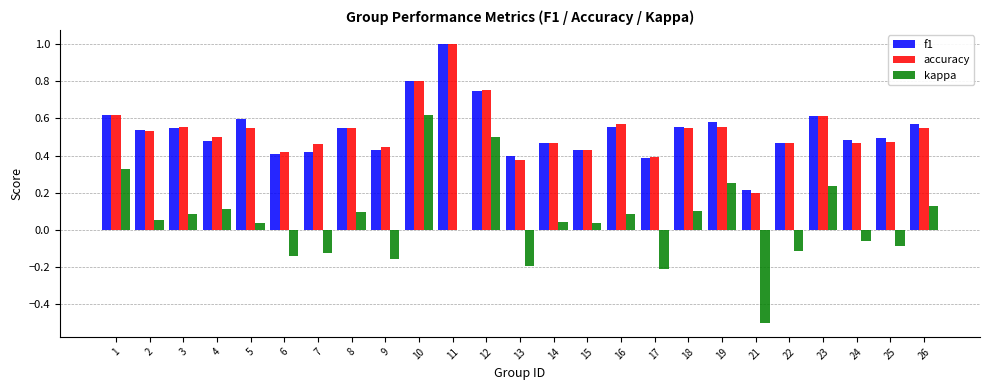

What is the greatest value displayed?

1.0